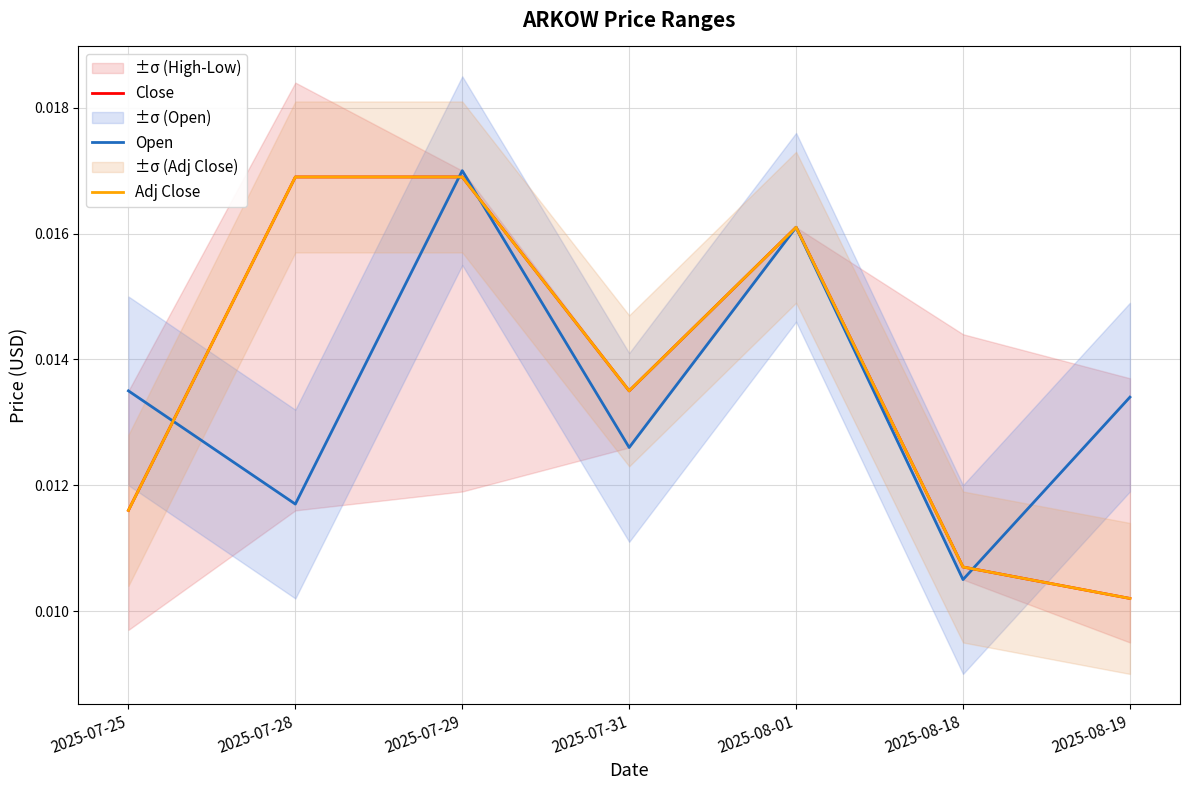

List the series in order of their peak value, highest first.

Open, Close, Adj Close